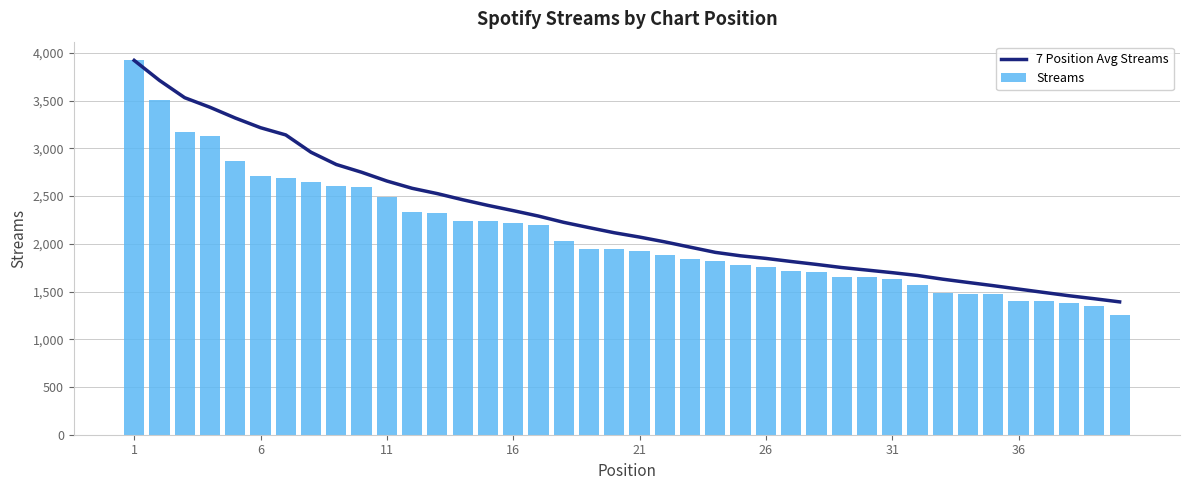

What value does the 7 Position Avg Streams series have at 36?

1526.1